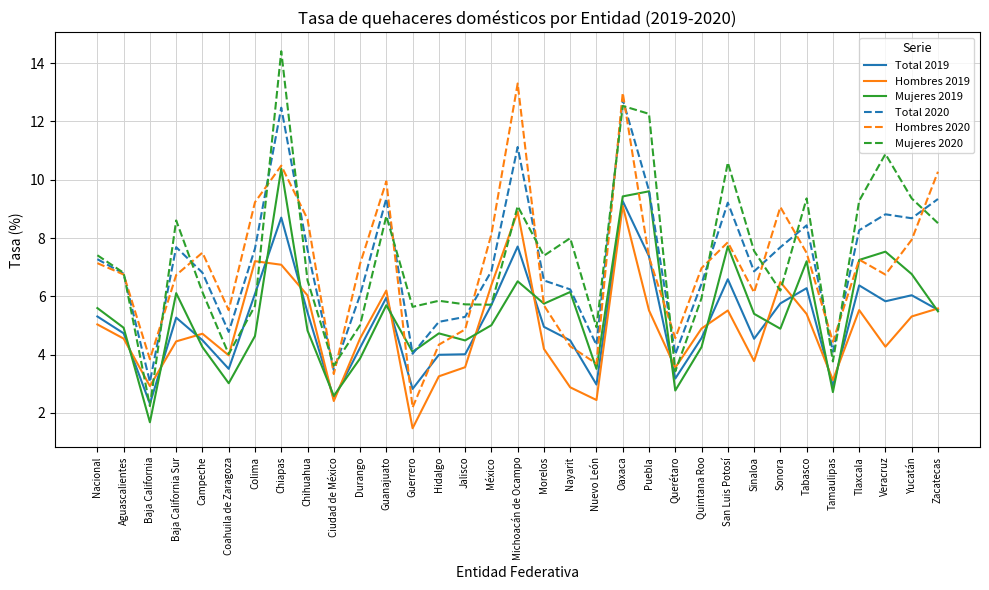

True or false: Hombres 2020 and Mujeres 2019 intersect in this chart.

True